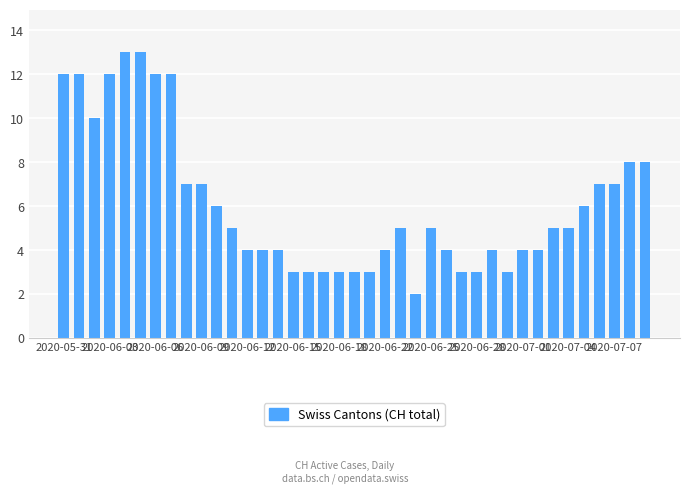

What is the value of the 36th bar from the left?

7